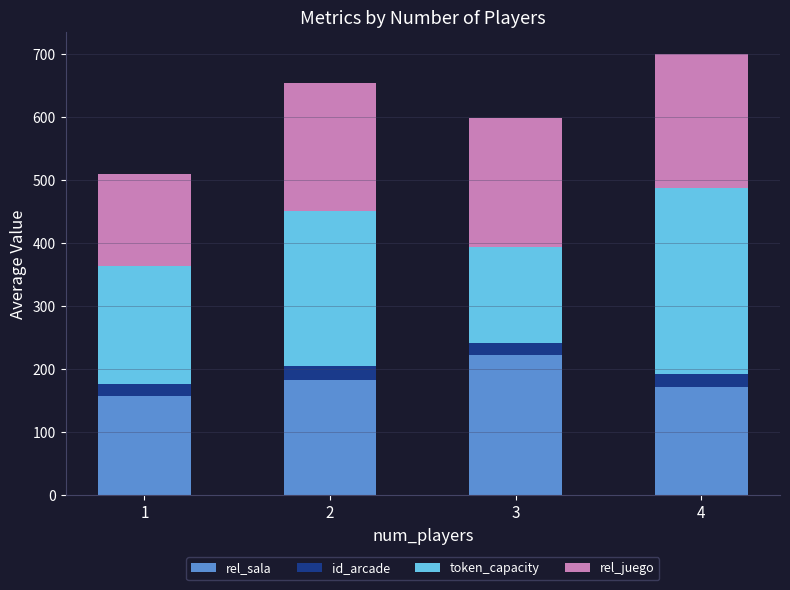

What is the difference between the maximum and minimum values in the rel_sala series?

64.5